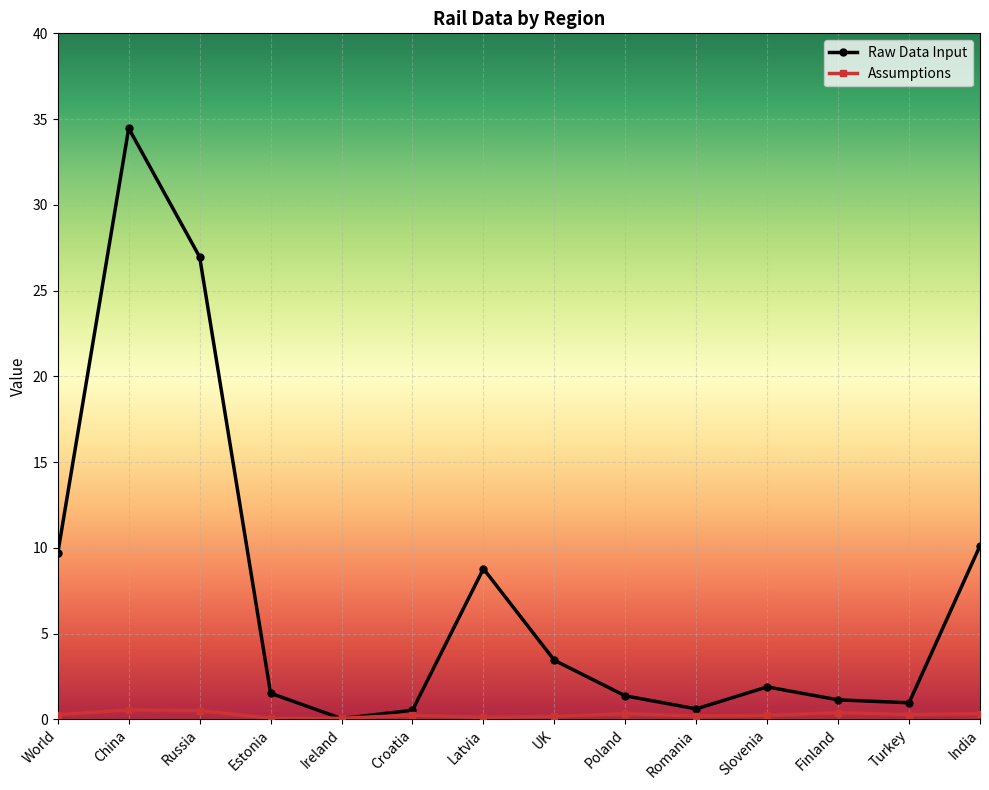

At which label does Raw Data Input reach its peak?

China